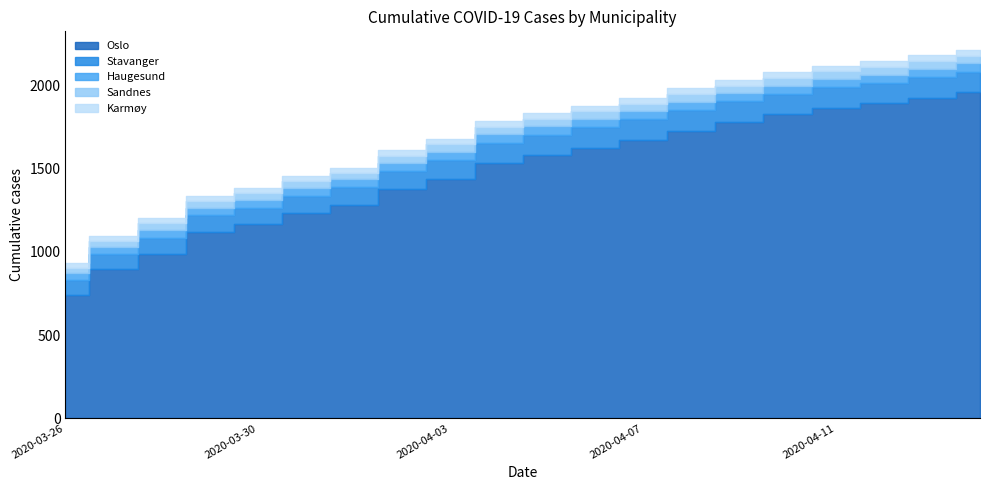

Which series has the largest total across all categories?

Oslo